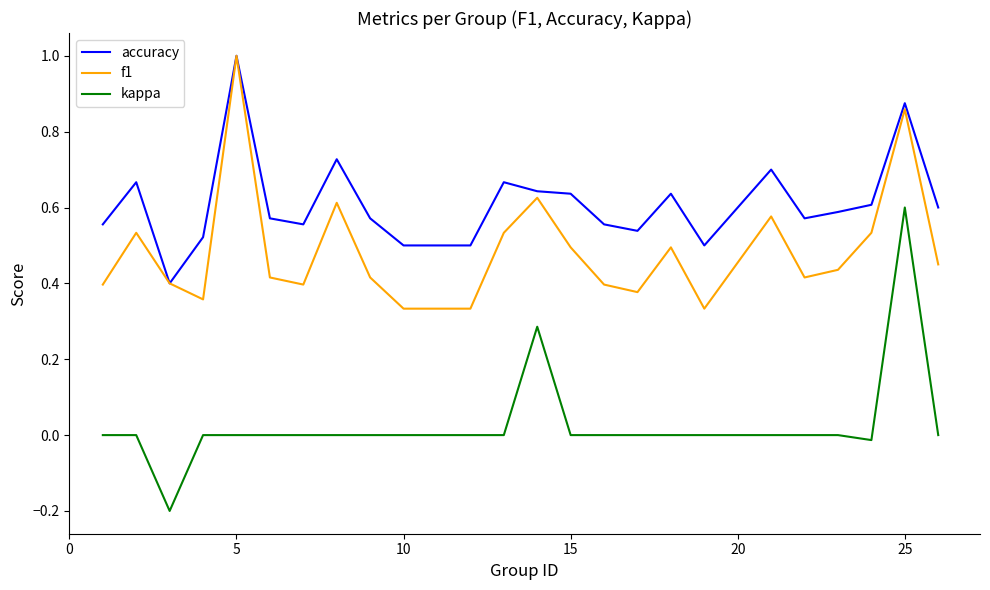

Rank the series by their average value, from lowest to highest.

kappa, f1, accuracy